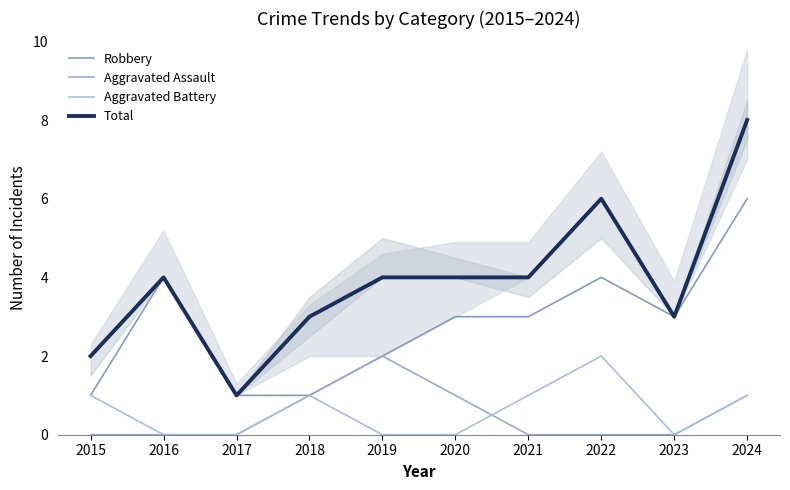

How many lines are shown in the chart?

4